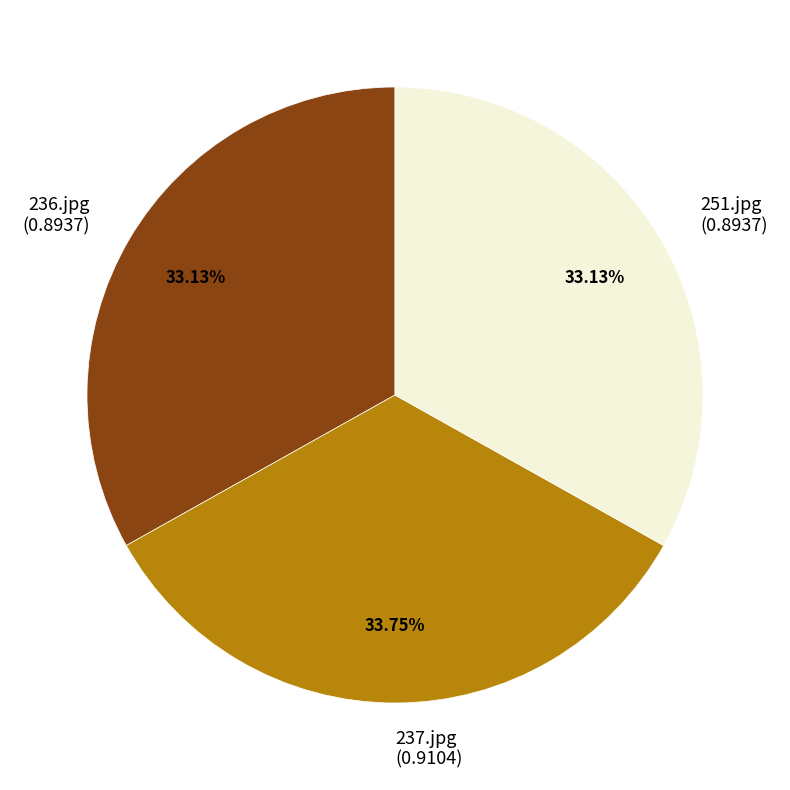

Between 237.jpg and 236.jpg, which is larger?

237.jpg